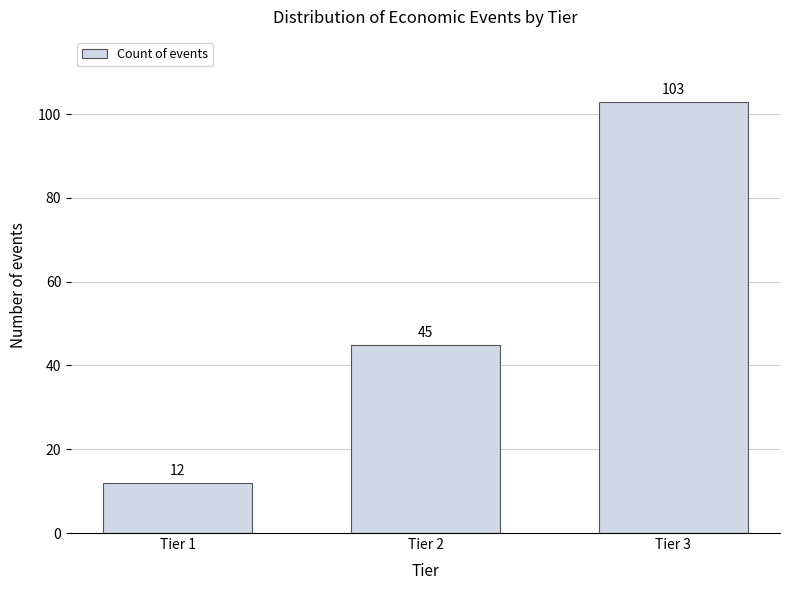

Reading right to left, transcribe all the data shown in this chart.

103	45	12